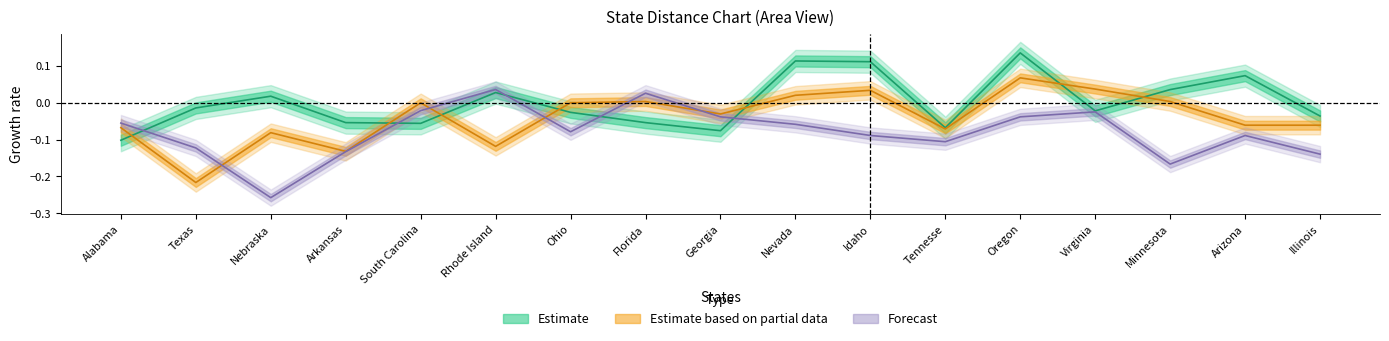

Reading right to left, list all the values displayed in this chart.

Alabama: Illinois=-0.0	Arizona=0.1	Minnesota=0.0	Virginia=-0.0	Oregon=0.1	Tennesse=-0.1	Idaho=0.1	Nevada=0.1	Georgia=-0.1	Florida=-0.1	Ohio=-0.0	Rhode Island=0.0	South Carolina=-0.1	Arkansas=-0.1	Nebraska=0.0	Texas=-0.0	Alabama=-0.1
Texas: Illinois=-0.1	Arizona=-0.1	Minnesota=0.0	Virginia=0.0	Oregon=0.1	Tennesse=-0.1	Idaho=0.0	Nevada=0.0	Georgia=-0.0	Florida=0.0	Ohio=-0.0	Rhode Island=-0.1	South Carolina=-0.0	Arkansas=-0.1	Nebraska=-0.1	Texas=-0.2	Alabama=-0.1
Nebraska: Illinois=-0.1	Arizona=-0.1	Minnesota=-0.2	Virginia=-0.0	Oregon=-0.0	Tennesse=-0.1	Idaho=-0.1	Nevada=-0.1	Georgia=-0.0	Florida=0.0	Ohio=-0.1	Rhode Island=0.0	South Carolina=-0.0	Arkansas=-0.1	Nebraska=-0.3	Texas=-0.1	Alabama=-0.1